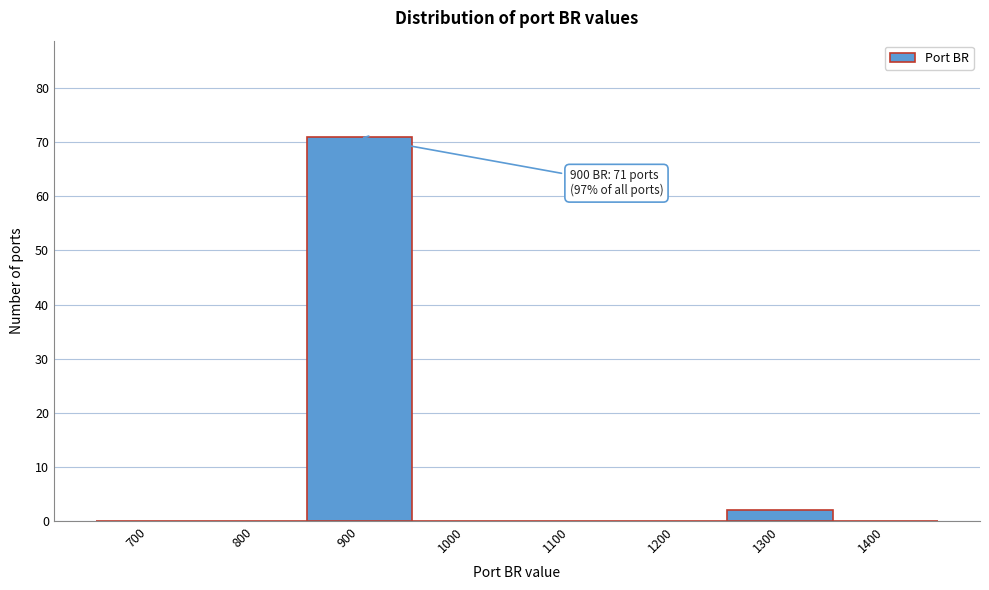

Reading left to right, transcribe all the data shown in this chart.

700=0	800=0	900=71	1000=0	1100=0	1200=0	1300=2	1400=0